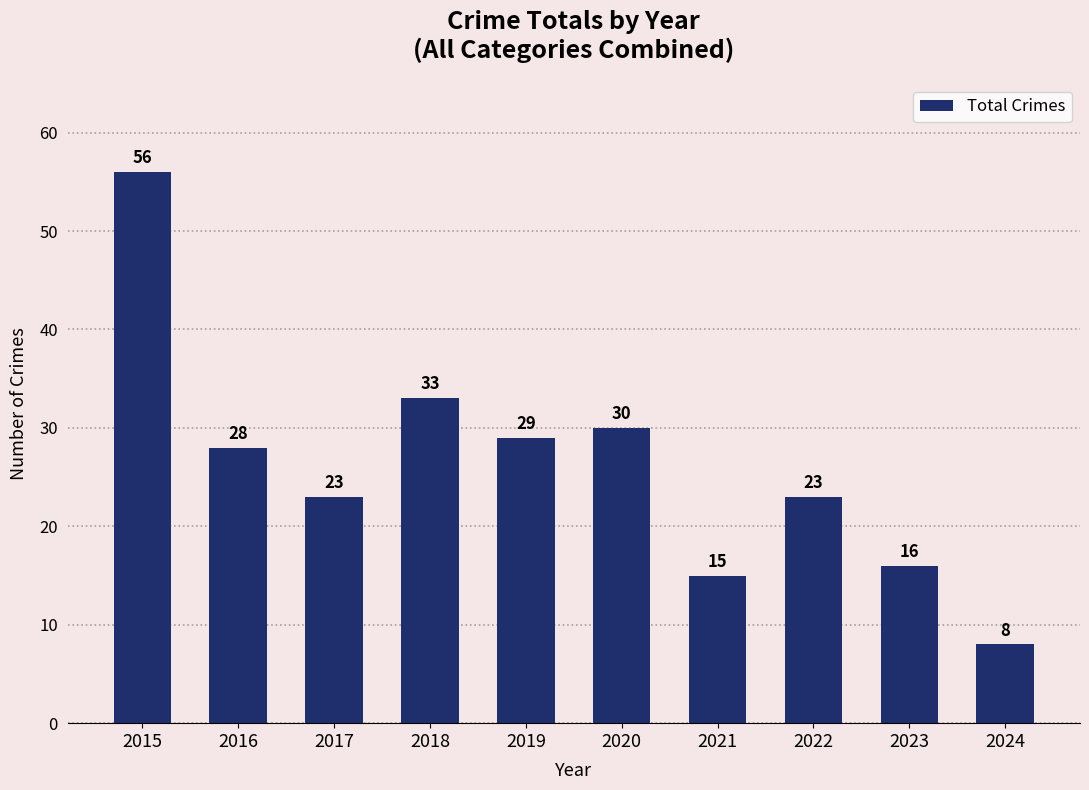

What is the ratio of the value at 2019 to the value at 2022?

1.3